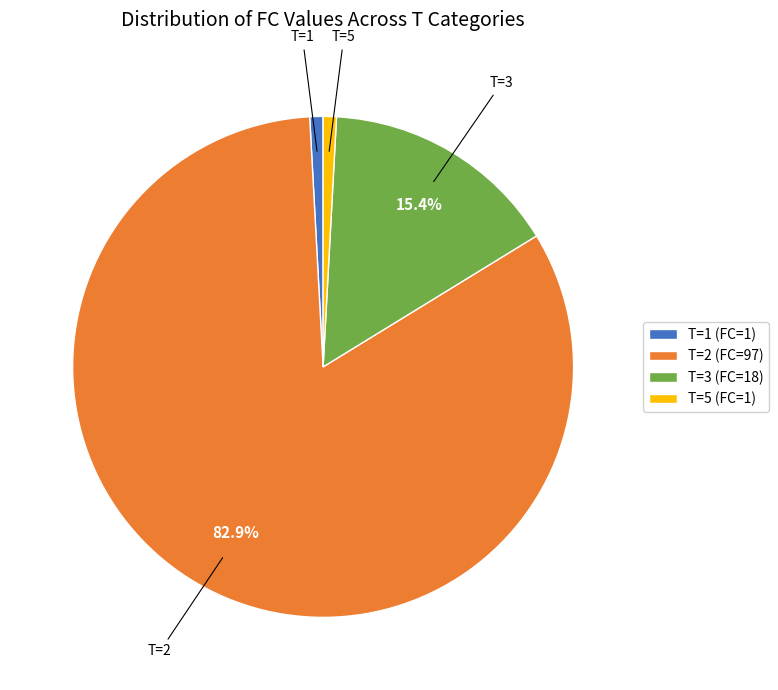

Between T=1 (FC=1) and T=3 (FC=18), which is larger?

T=3 (FC=18)